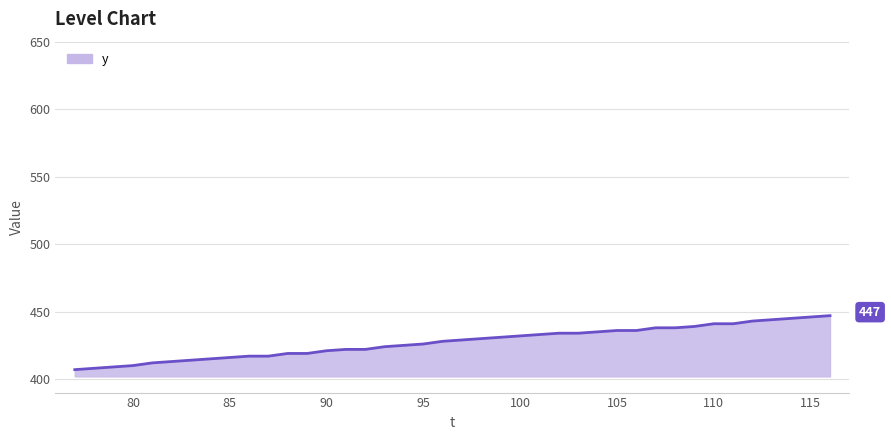

What is the smallest value displayed?

407